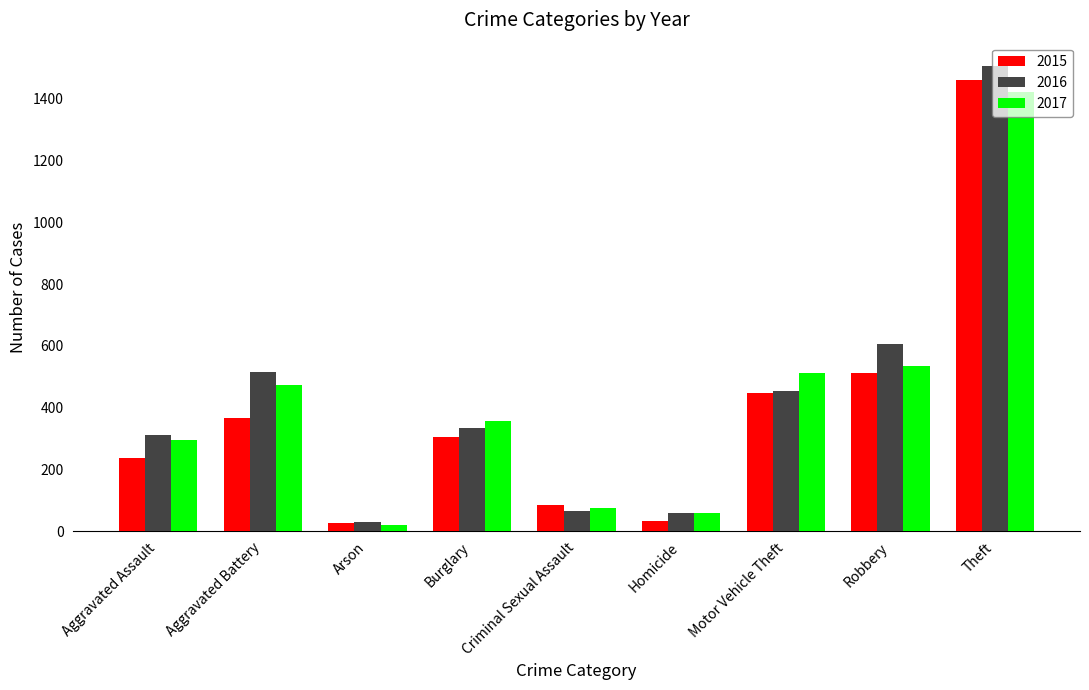

Is the value of 2016 at Arson greater than the value of 2017 at Burglary?

No